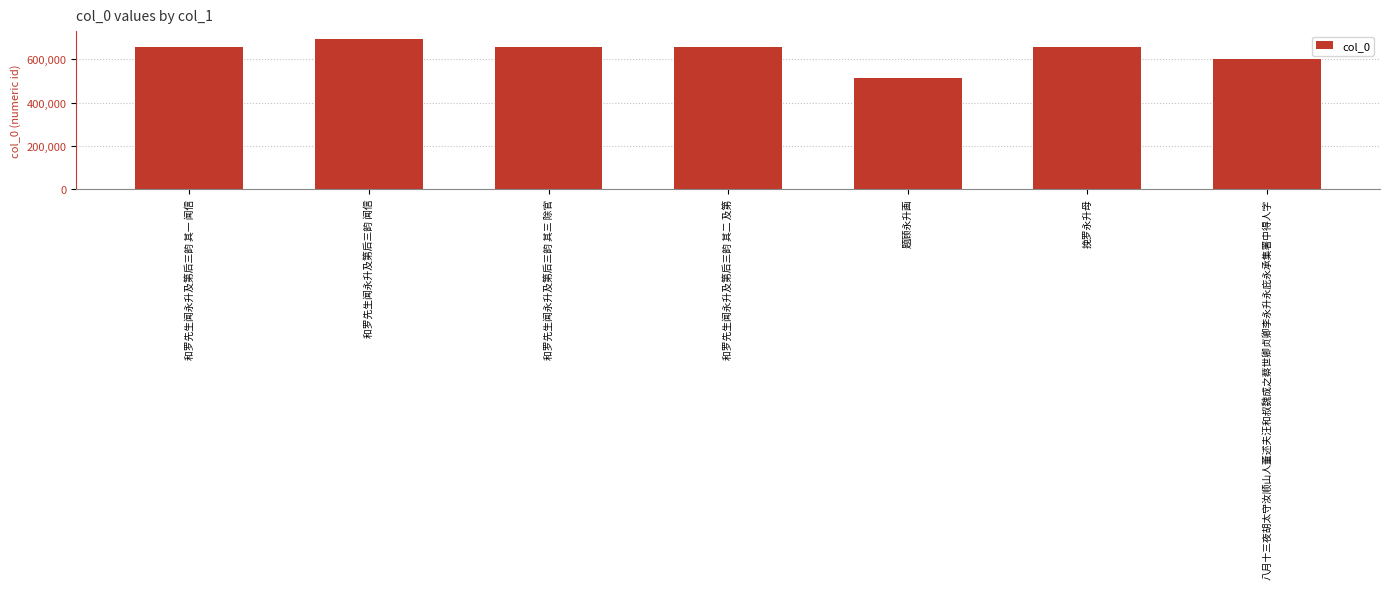

What is the minimum value shown in the chart?

512308